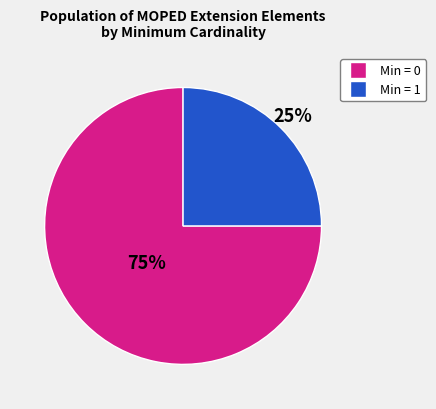

Is there a majority slice in this chart?

Yes